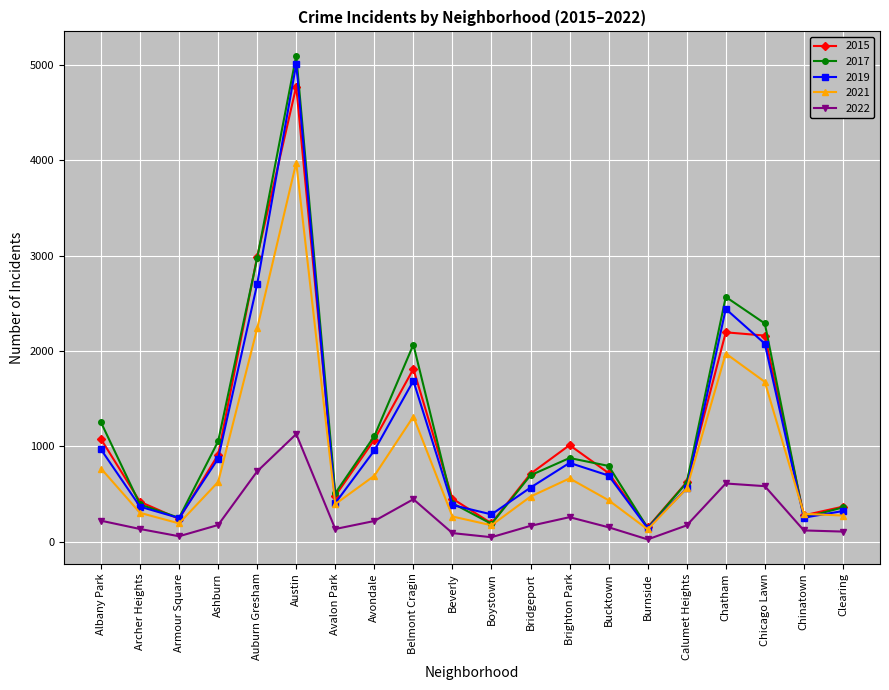

What is the label of the 1st point from the left?

Albany Park